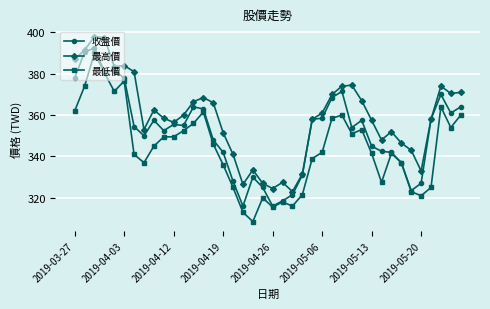

What is the value of the 收盤價 point at the 2nd from the left?

390.5